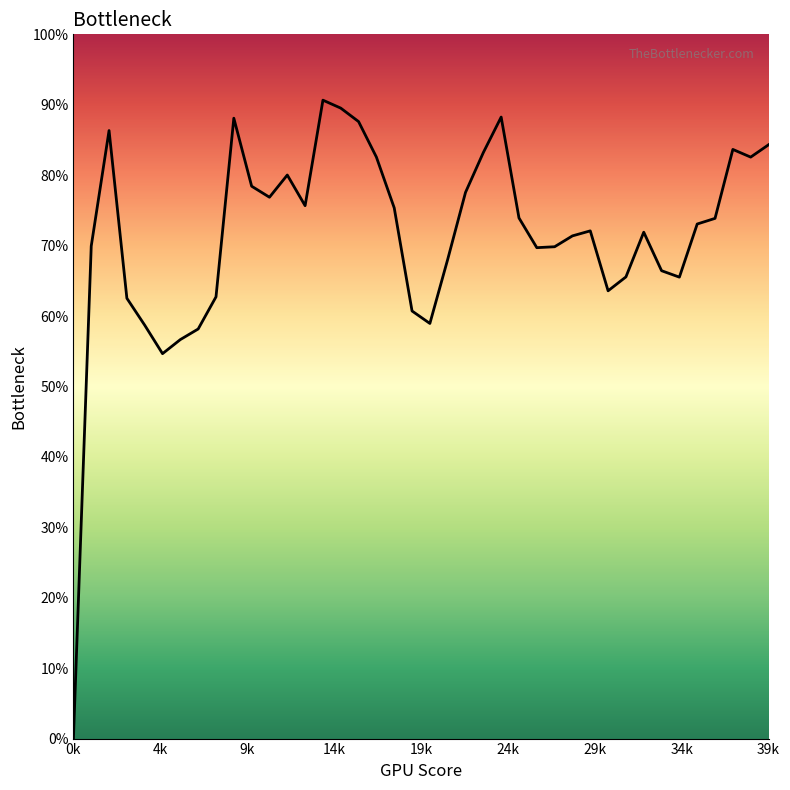

Does the chart have visible grid lines?

No